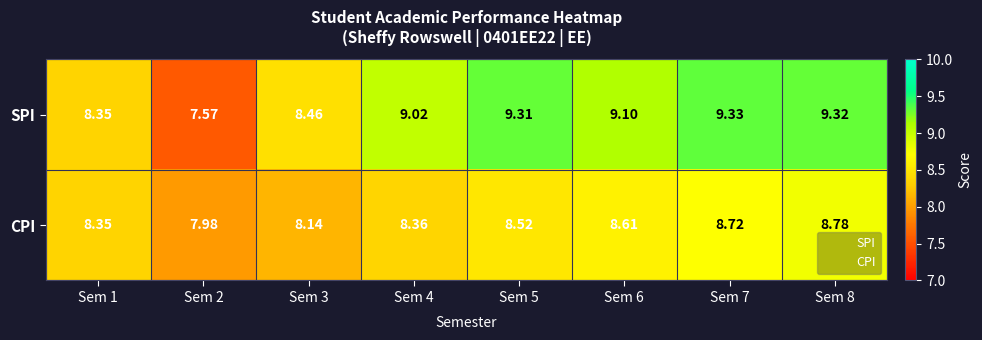

Rank the series by their maximum value, from lowest to highest.

CPI, SPI